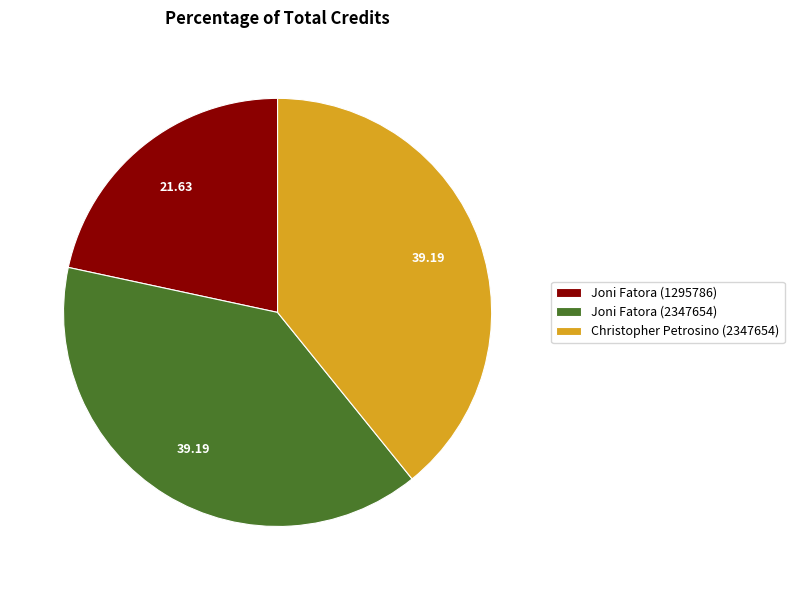

Does Christopher Petrosino (2347654) represent more than half of the total?

No